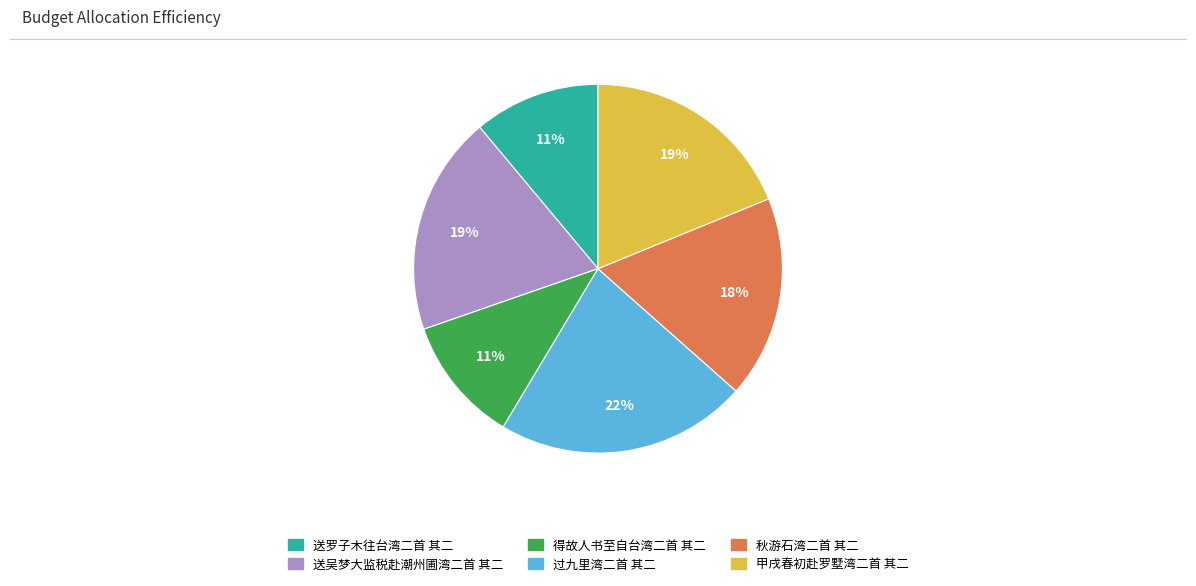

The 过九里湾二首 其二 slice represents 22% of the pie. True or false?

True